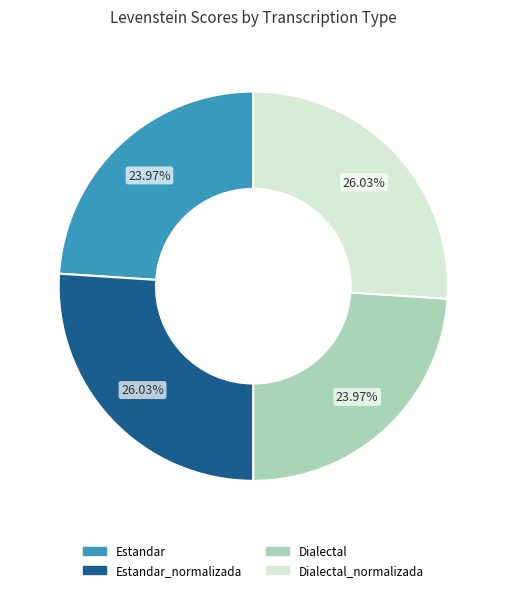

How many slices are in this pie chart?

4